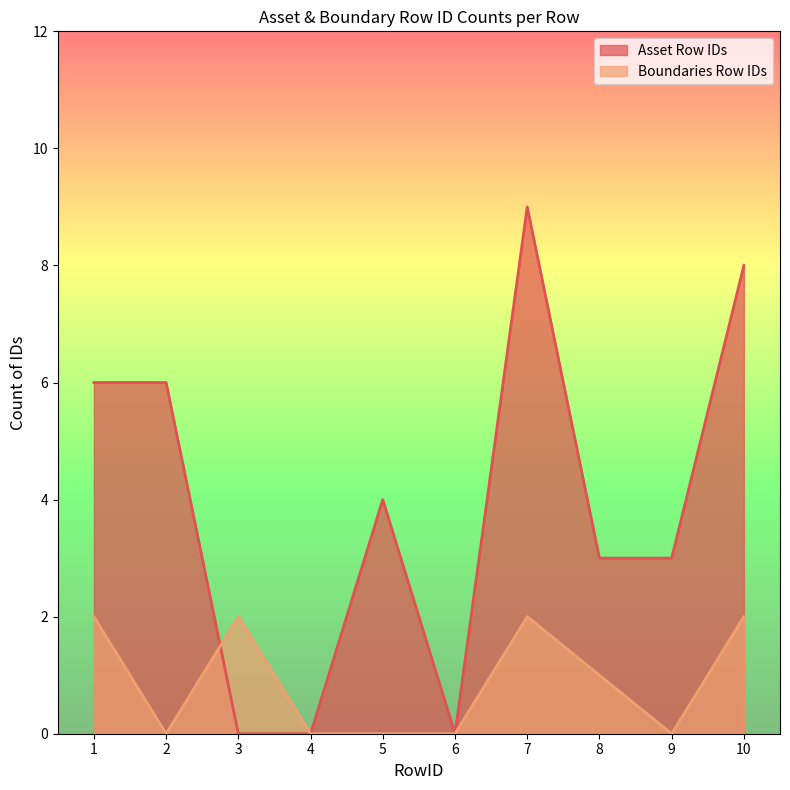

Which series has the largest range (max minus min)?

Asset Row IDs